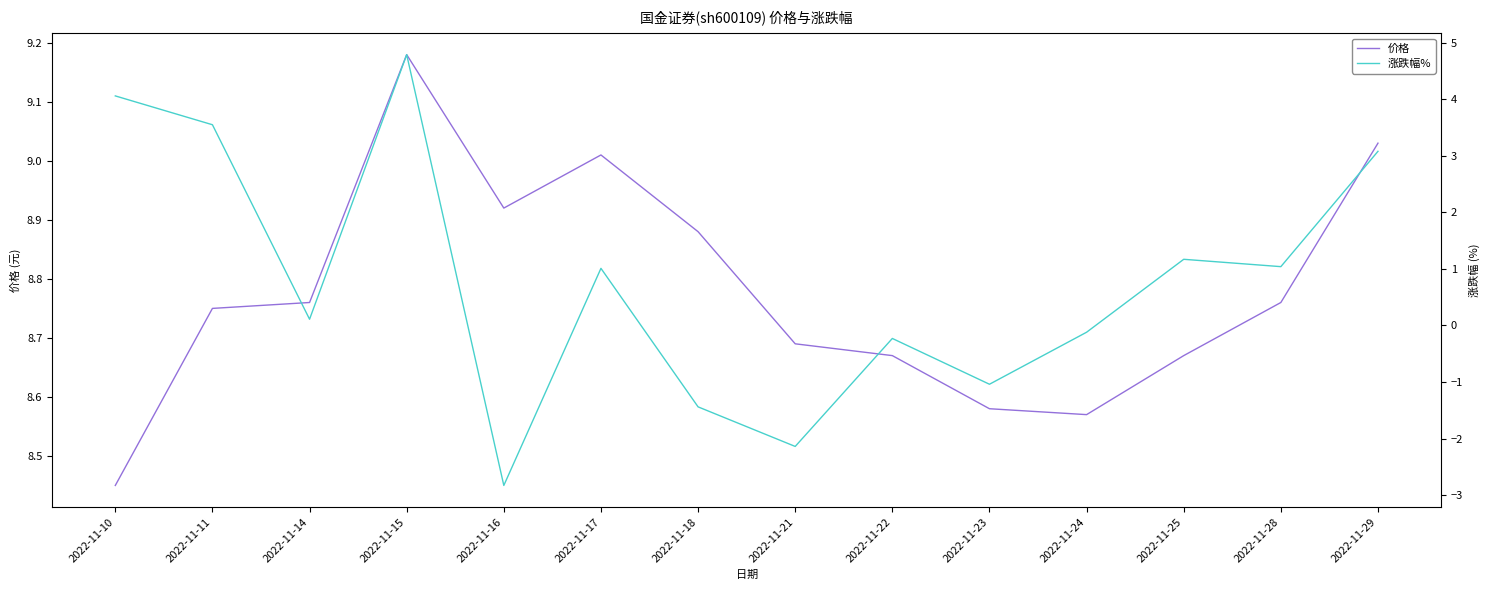

How many values in the 涨跌幅% series are below 1?

7